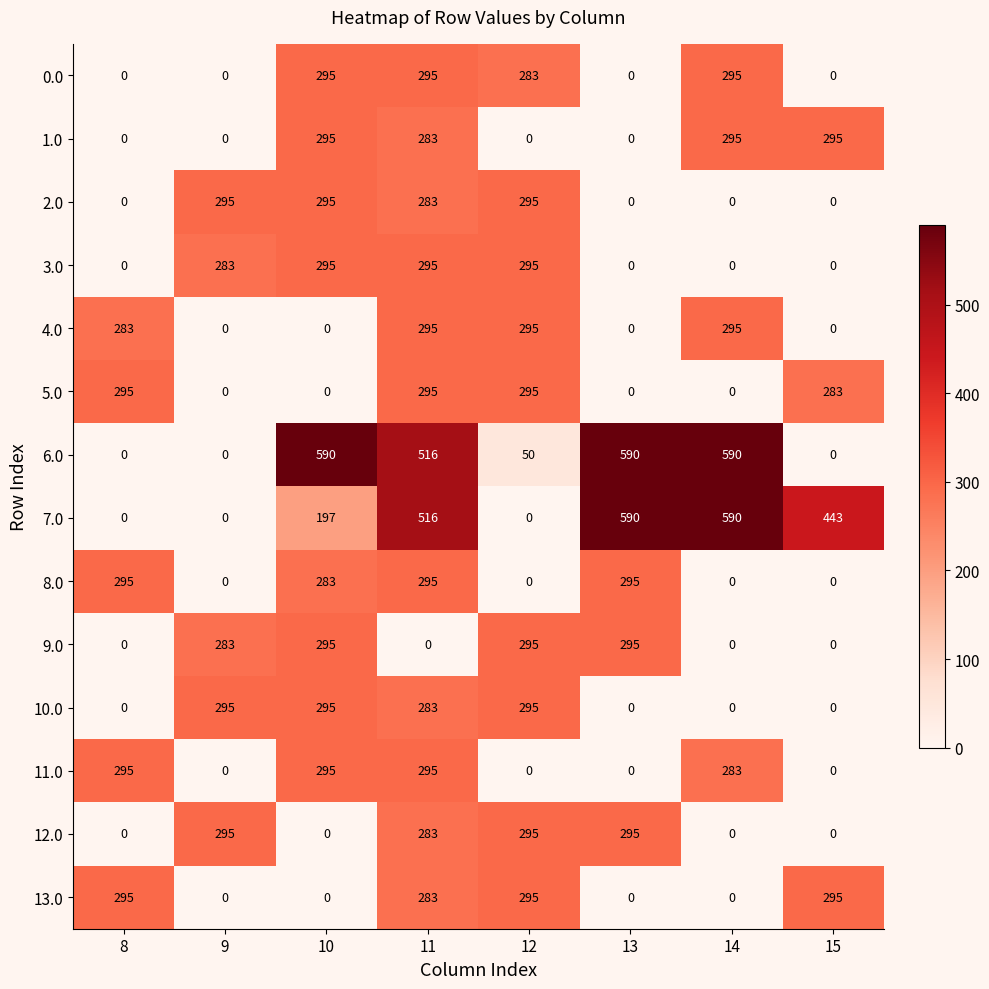

How many data points in 12.0 are less than 283?

4